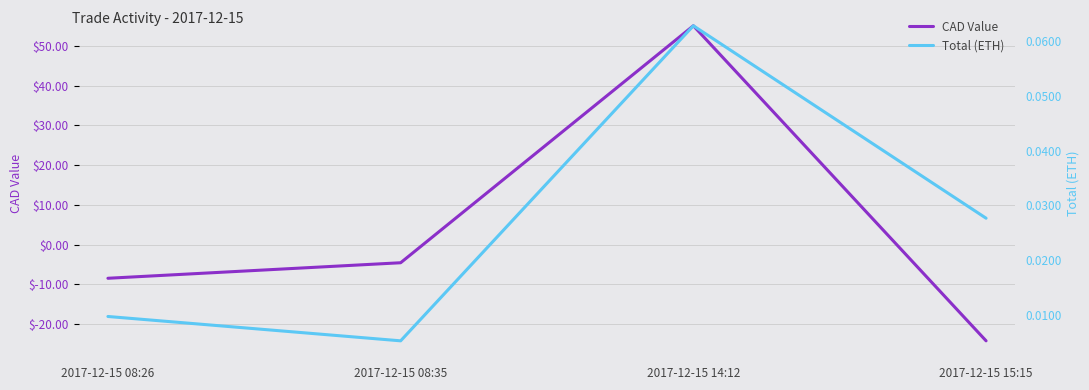

At which label does CAD Value reach its minimum?

2017-12-15 15:15